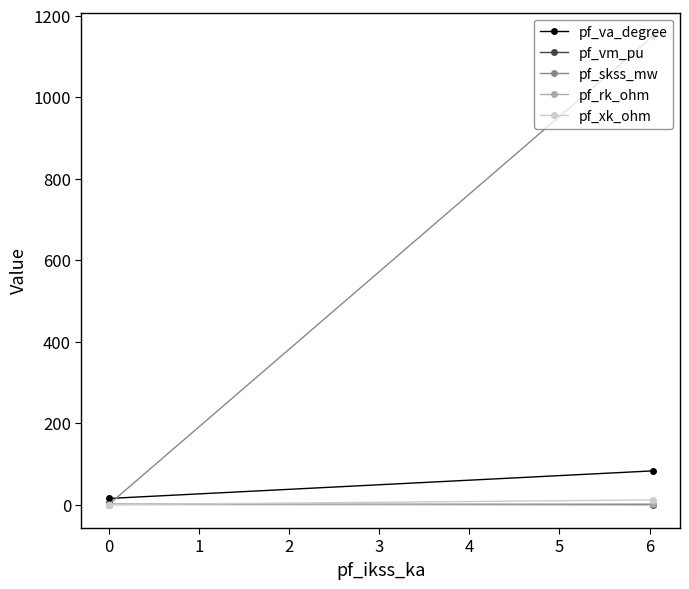

What is the difference between the maximum and minimum values in the pf_va_degree series?

82.8